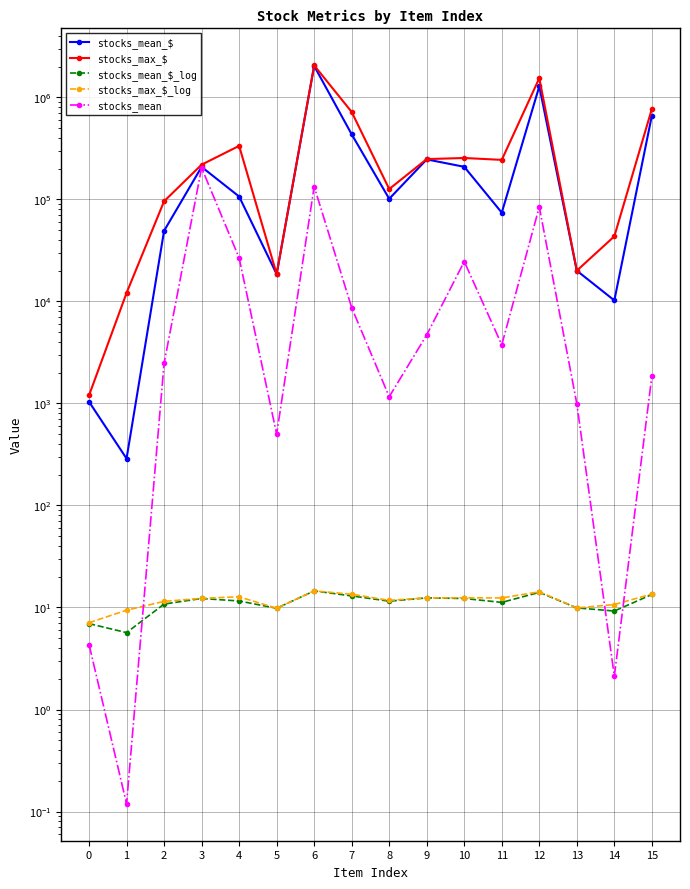

In stocks_max_$, how many points are lower than both neighbors (excluding endpoints)?

4